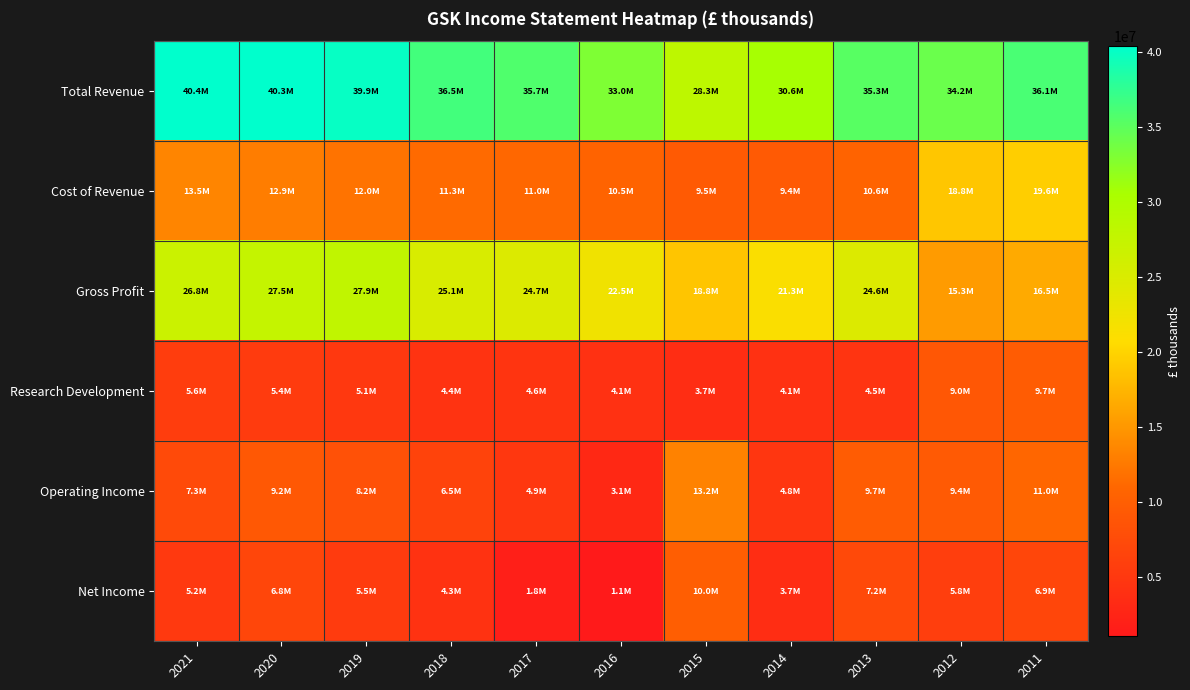

Which has a higher value, 2020 or 2011?

2020